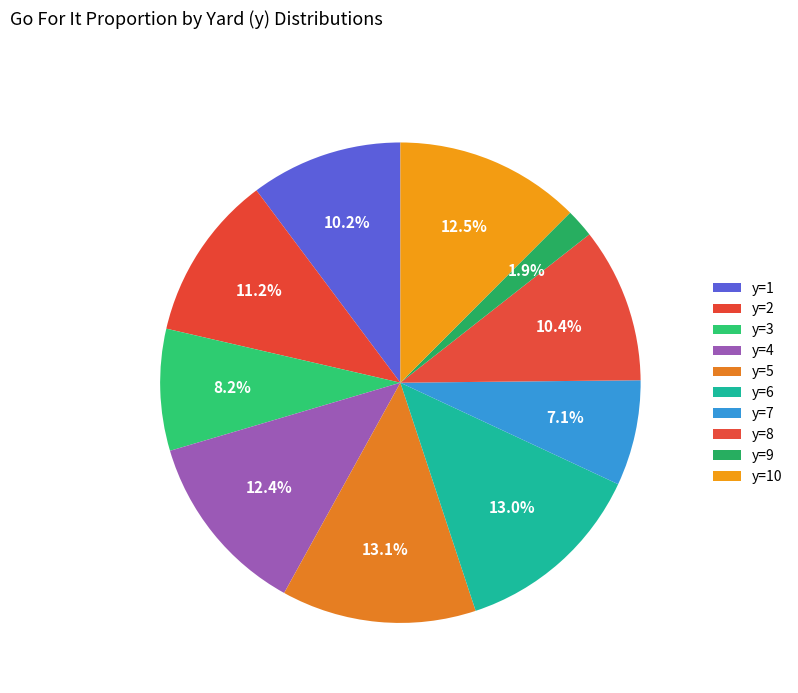

To the nearest percent, what is the combined percentage of y=5 and y=9?

15%